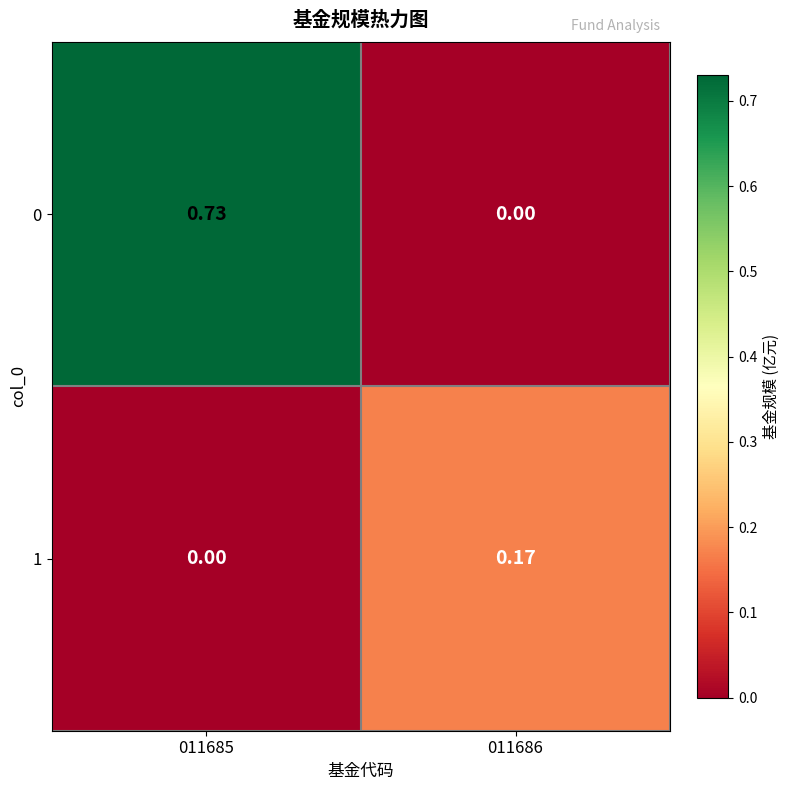

How many data points in 1 are above 0?

1